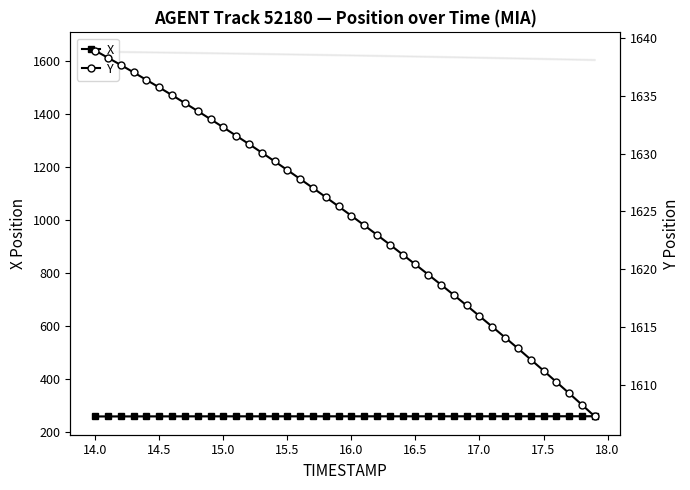

What is the lowest value of the X series?

257.8